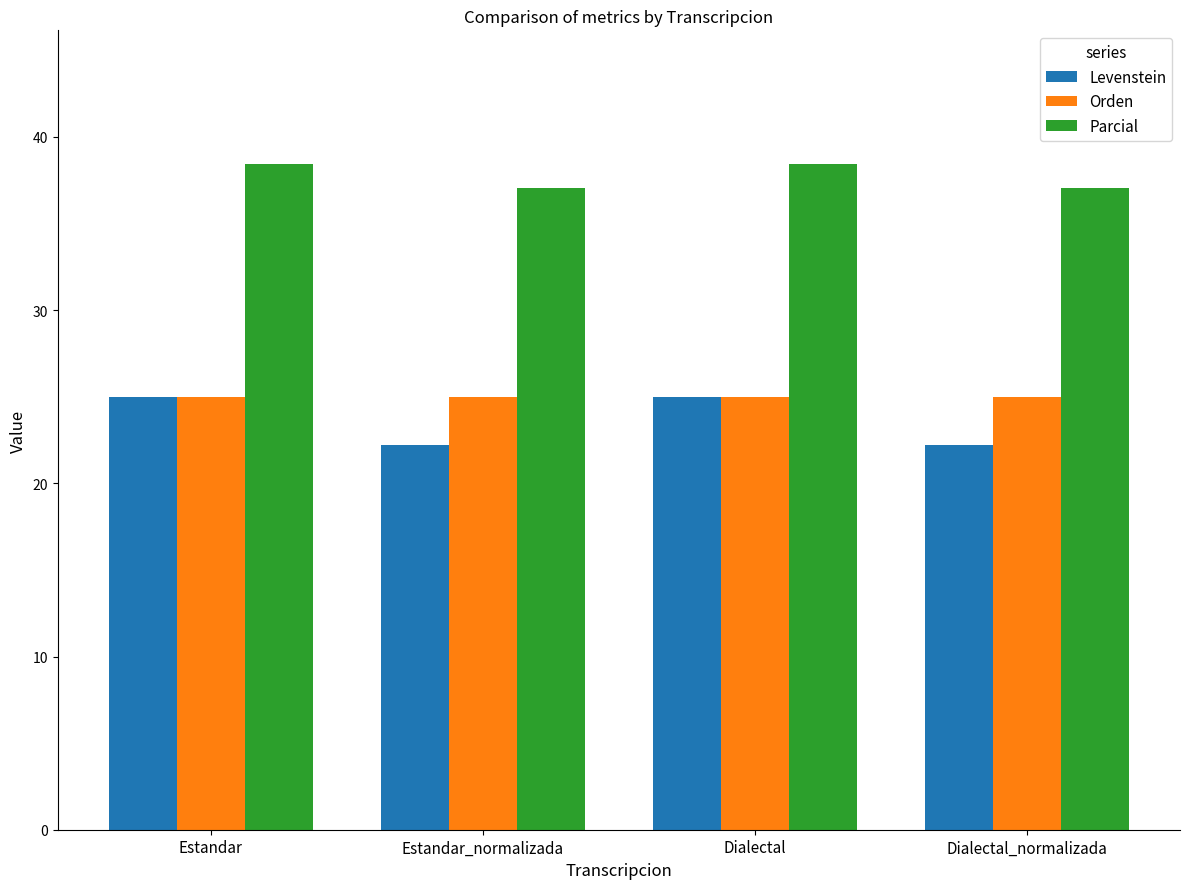

Which series has the largest range (max minus min)?

Levenstein